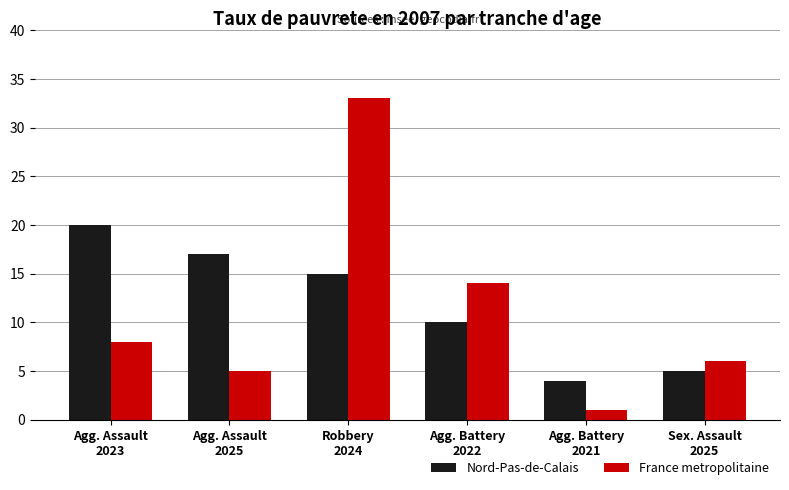

How many groups of bars are there?

6